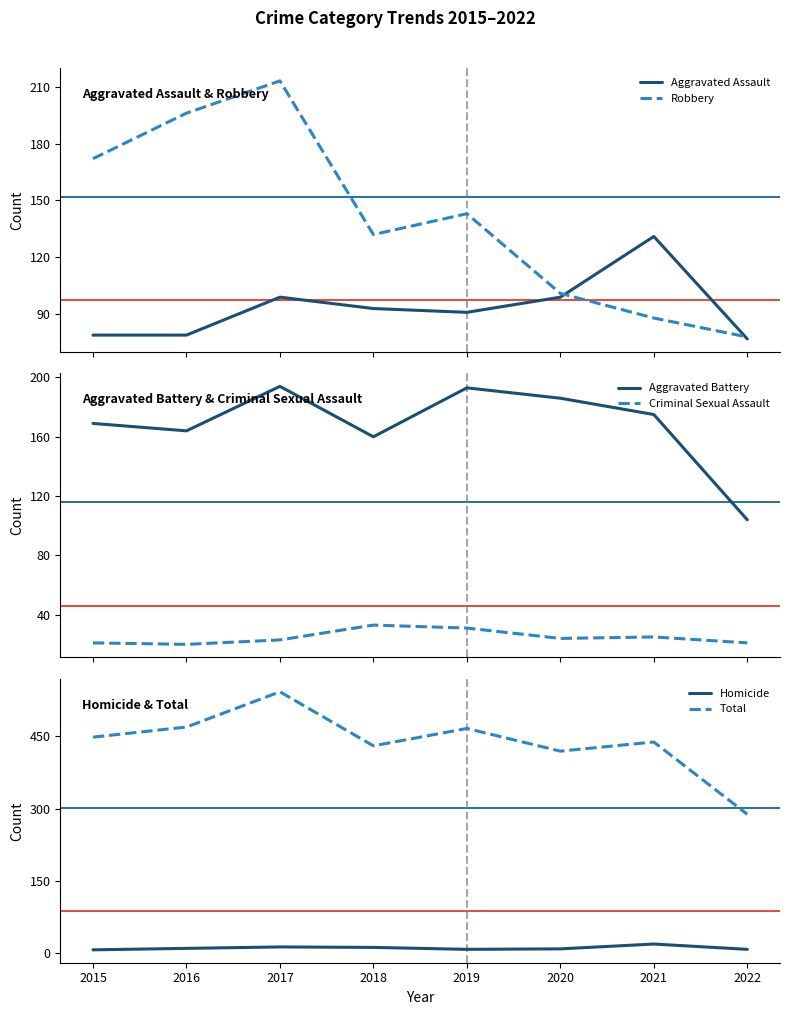

What is the maximum value for Criminal Sexual Assault?

33